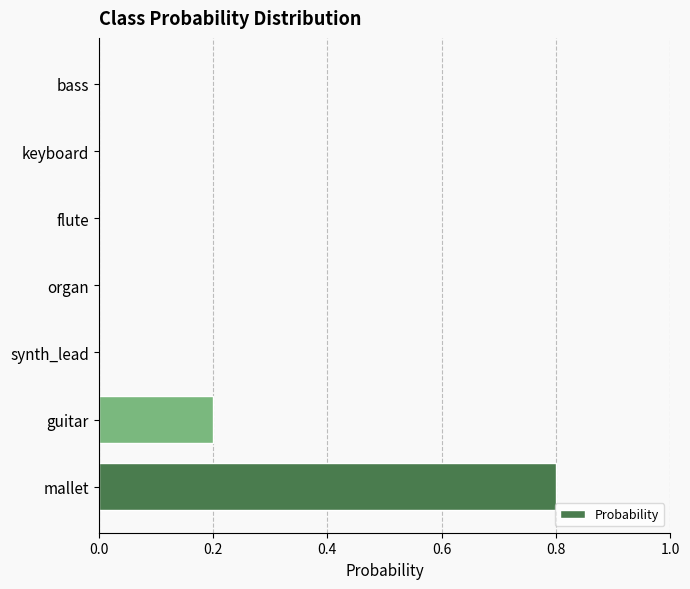

True or false: the data shows 0.0 at bass.

True